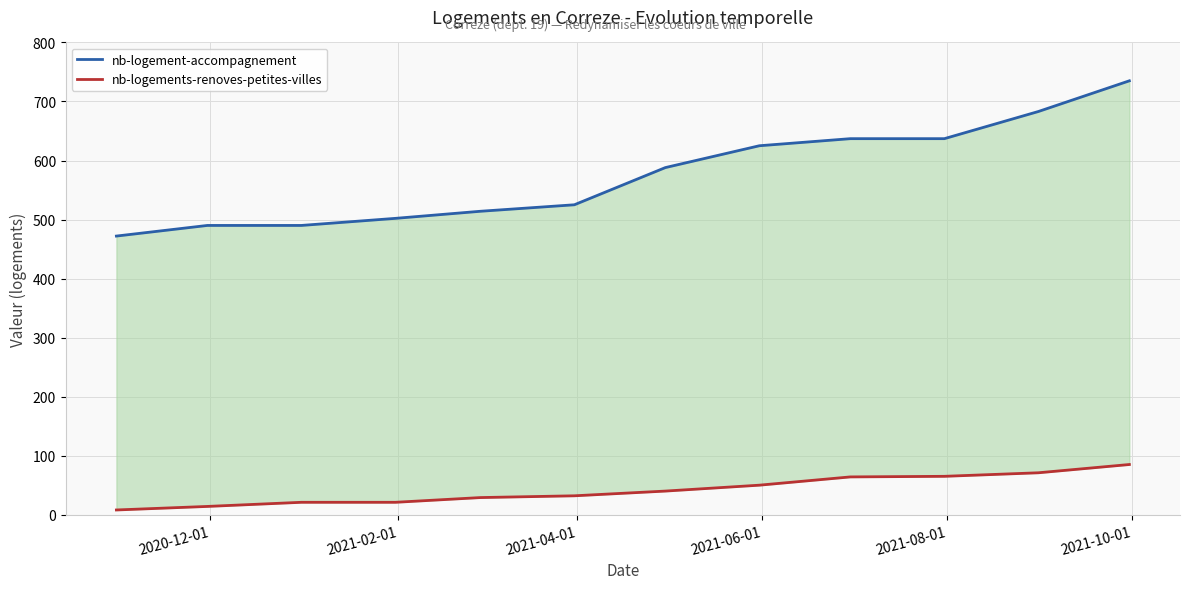

What are all the series names shown in the legend?

nb-logement-accompagnement, nb-logements-renoves-petites-villes